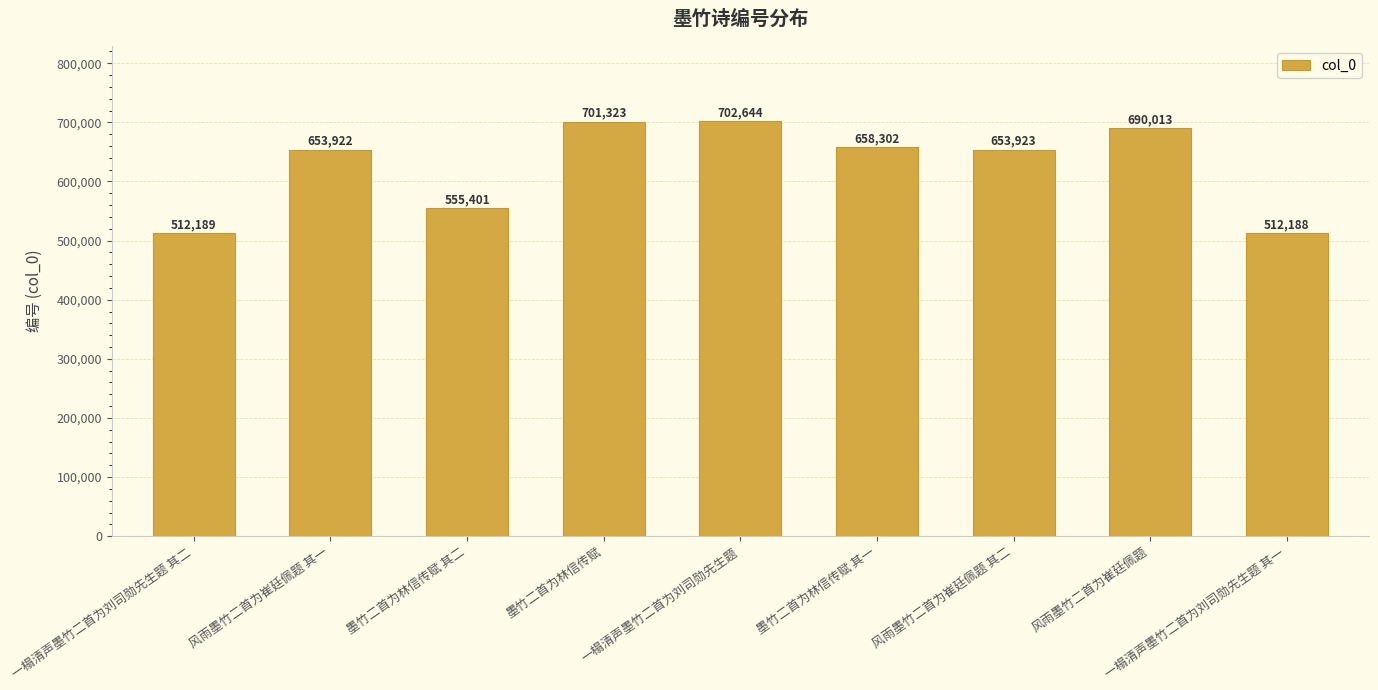

Reading right to left, list all the values displayed in this chart.

一榻清声墨竹二首为刘司勋先生题 其一=512188	风雨墨竹二首为崔廷佩题=690013	风雨墨竹二首为崔廷佩题 其二=653923	墨竹二首为林信传赋 其一=658302	一榻清声墨竹二首为刘司勋先生题=702644	墨竹二首为林信传赋=701323	墨竹二首为林信传赋 其二=555401	风雨墨竹二首为崔廷佩题 其一=653922	一榻清声墨竹二首为刘司勋先生题 其二=512189